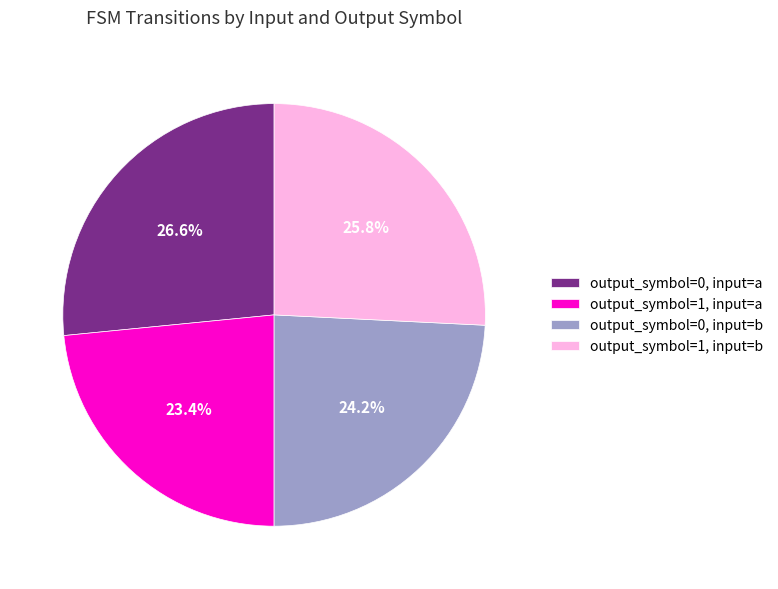

Rank the categories by value from highest to lowest.

output_symbol=0, input=a, output_symbol=1, input=b, output_symbol=0, input=b, output_symbol=1, input=a